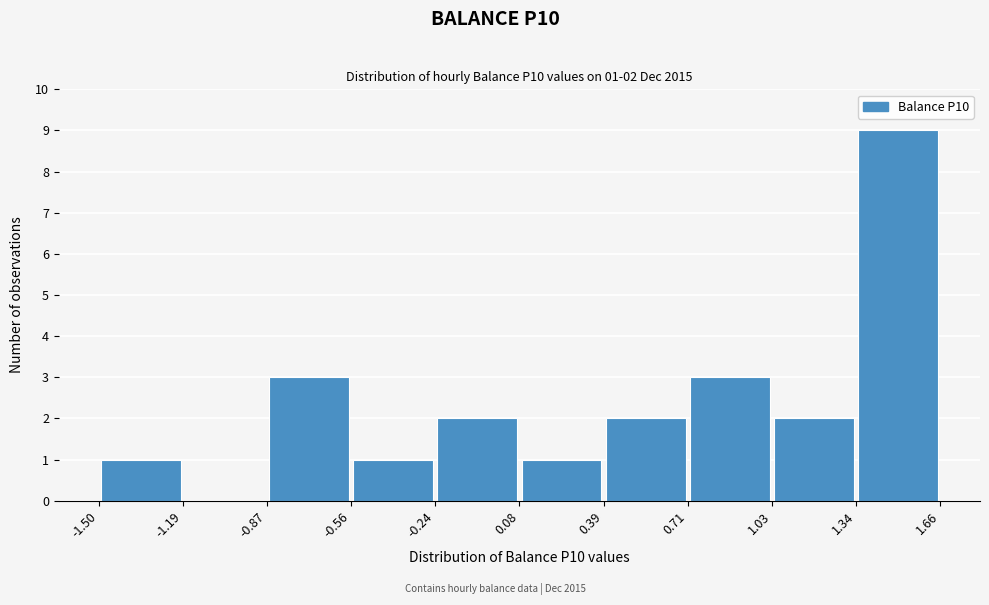

Which range on the x-axis has the tallest bar?

1.34 to 1.66